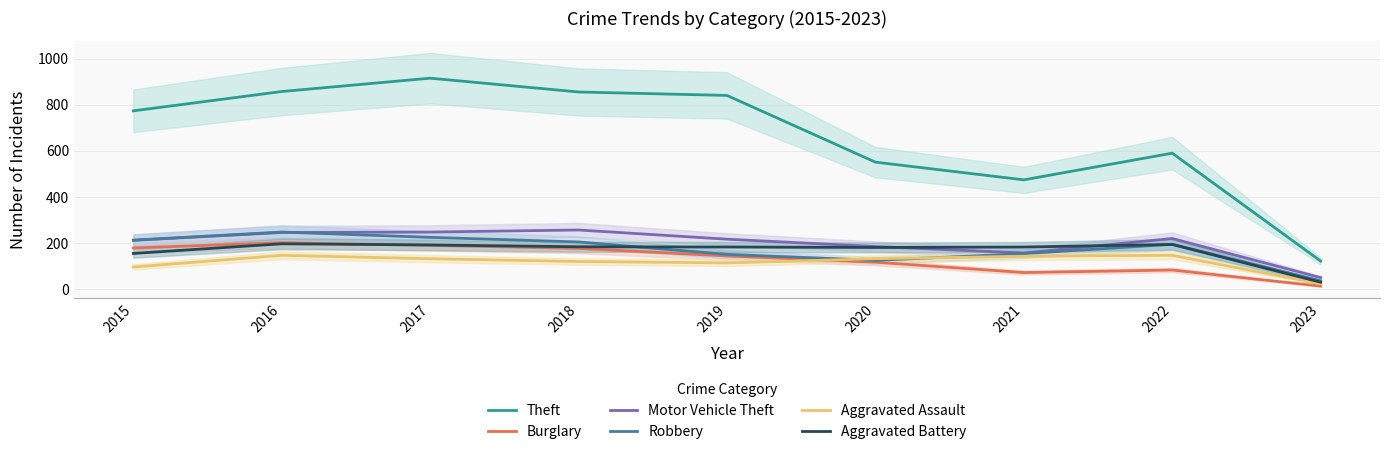

Which series changed the most between 2020 and 2022?

Robbery